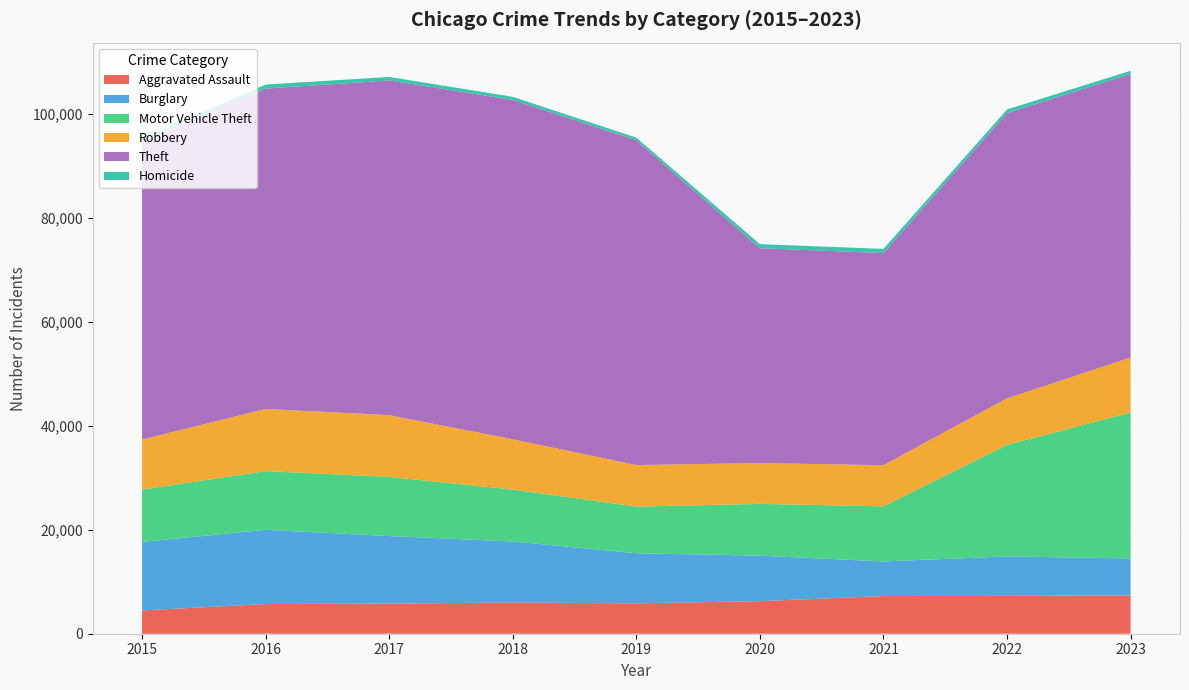

Reading left to right, transcribe all the data shown in this chart.

Aggravated Assault: 4480	5712	5793	6001	5841	6263	7242	7281	7367
Burglary: 13184	14289	13001	11747	9638	8758	6662	7595	7118
Motor Vehicle Theft: 10068	11286	11380	9985	8977	9959	10603	21451	28069
Robbery: 9638	11960	11880	9681	7995	7855	7918	8965	10596
Theft: 57350	61621	64386	65287	62492	41326	40807	54851	54543
Homicide: 496	786	672	588	499	787	804	720	607